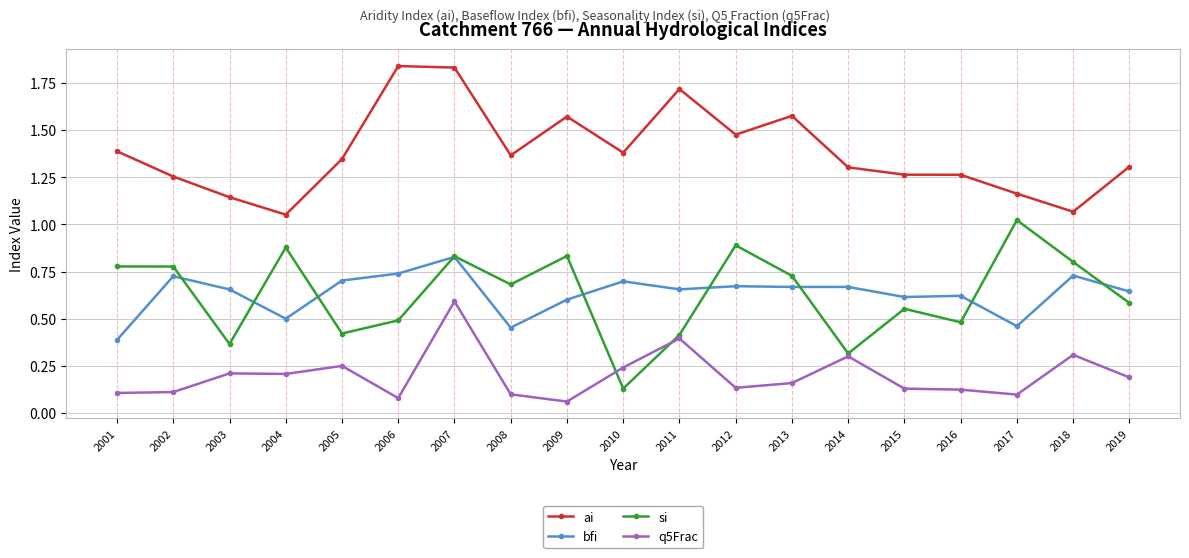

What is the sum of all q5Frac values?

3.8